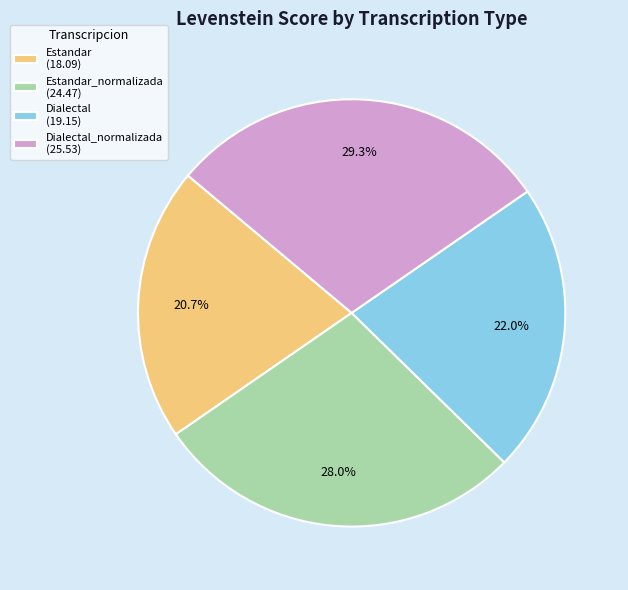

What is the largest slice in the pie chart?

Dialectal_normalizada (25.53)